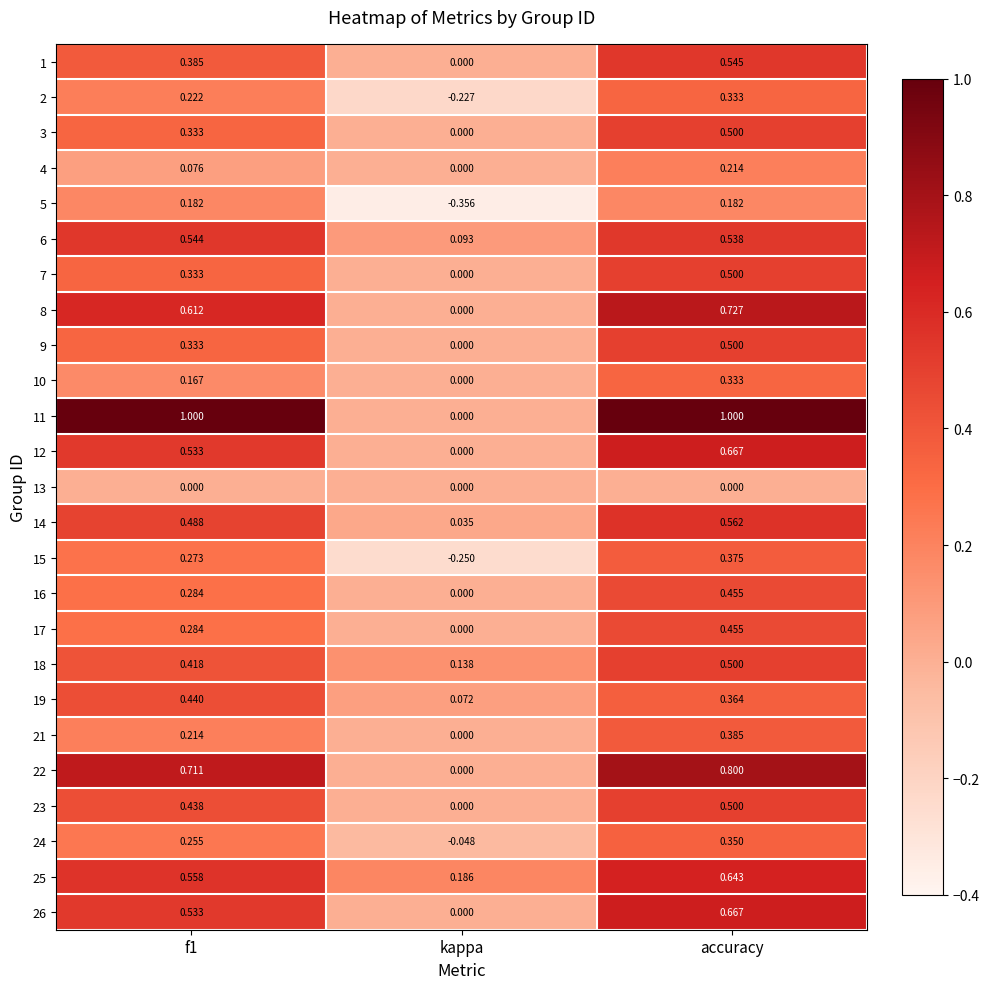

How many distinct data groups are displayed?

25